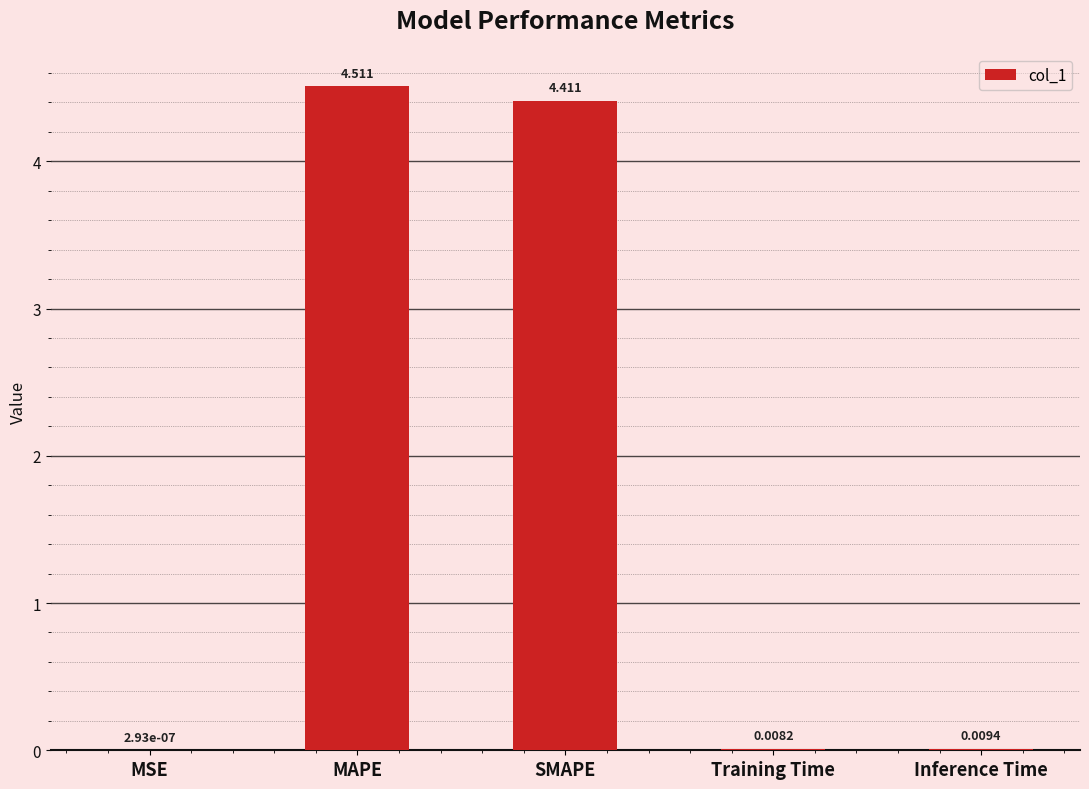

At which label is the value closest to 2?

Inference Time